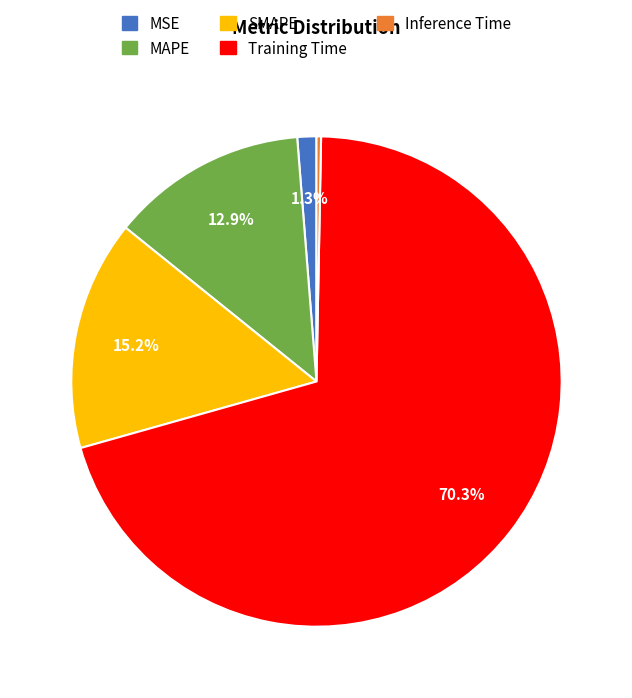

Which category accounts for the majority?

Training Time